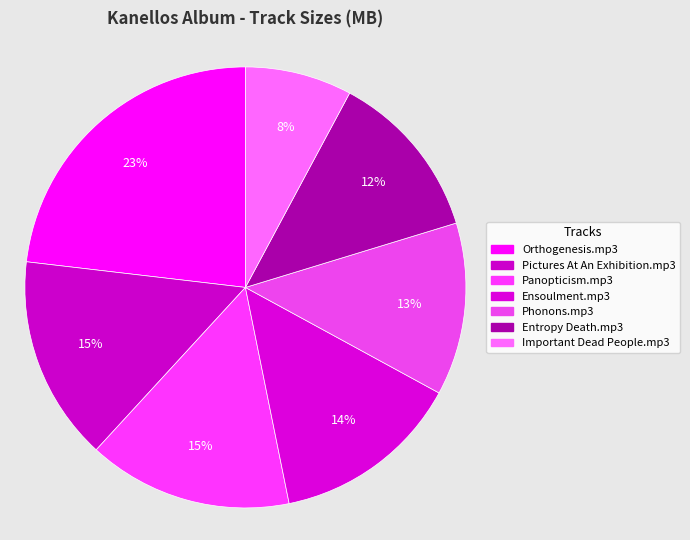

Approximately how many times larger is the value at Phonons.mp3 compared to Pictures At An Exhibition.mp3?

0.8